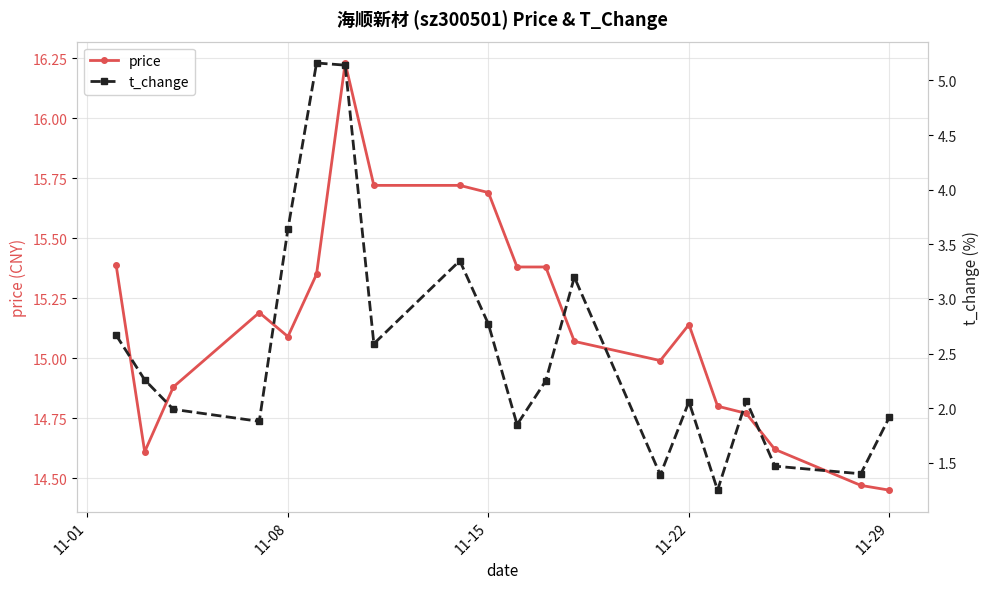

What is the value of the t_change point at the 8th from the left?

2.6